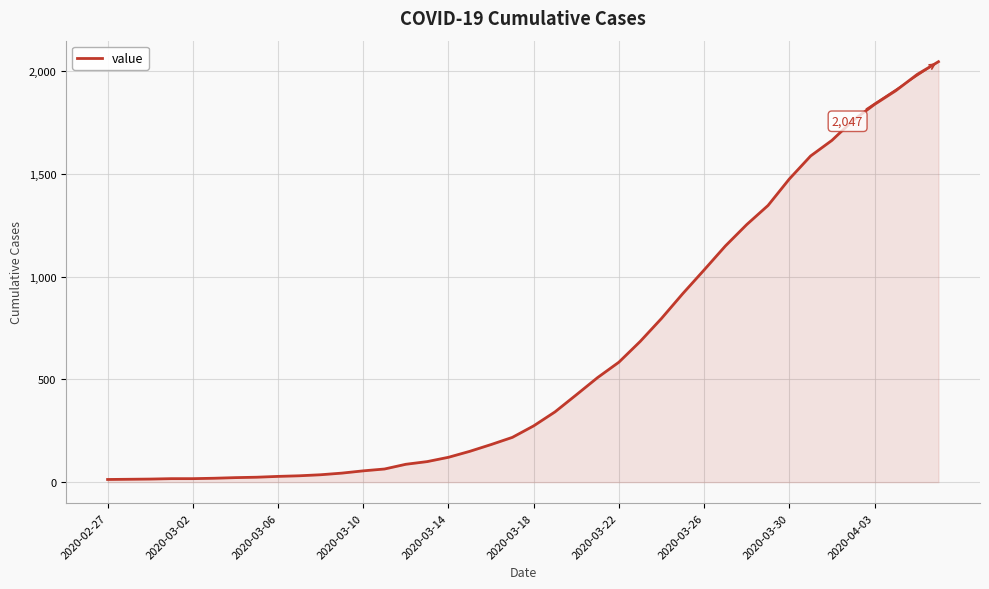

What is the greatest value displayed?

2047